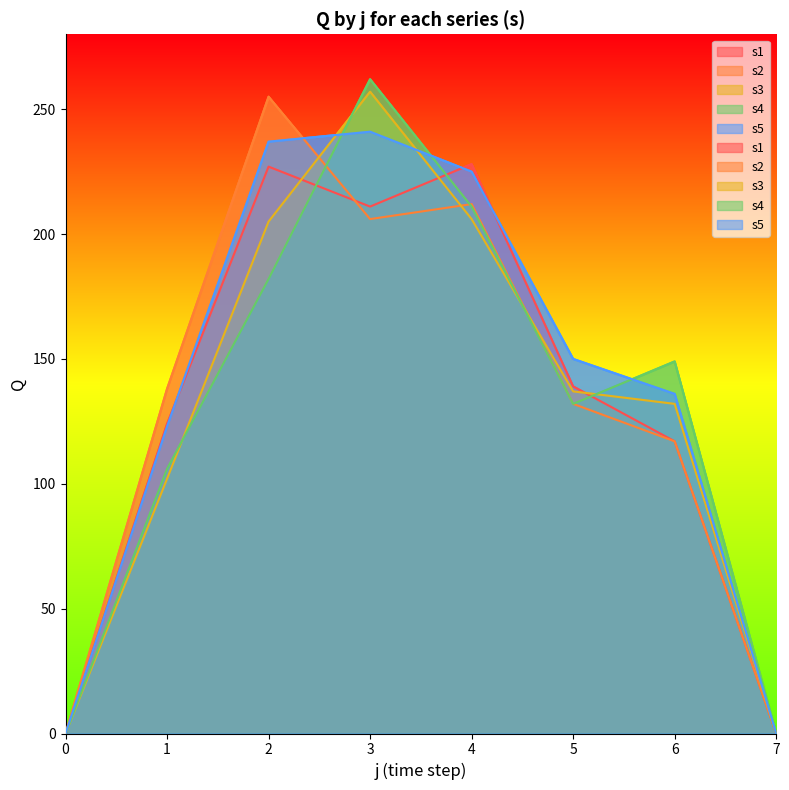

At which label is s1 closest to 114?

6